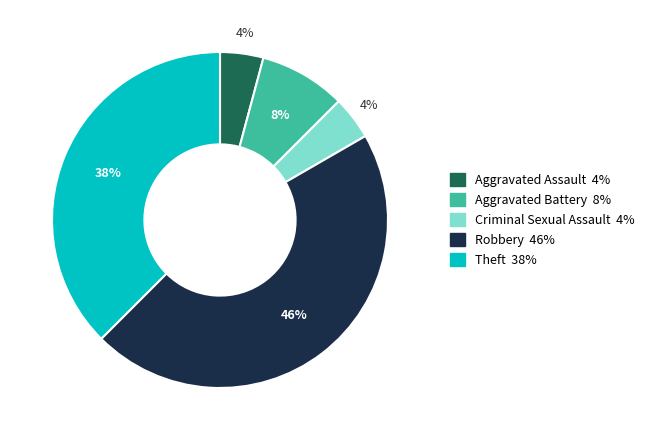

What percentage is the Aggravated Battery slice, to the nearest percent?

8%